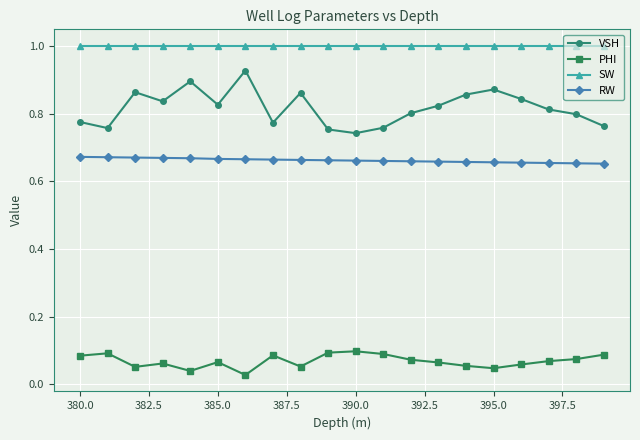

What is the greatest value displayed?

1.0